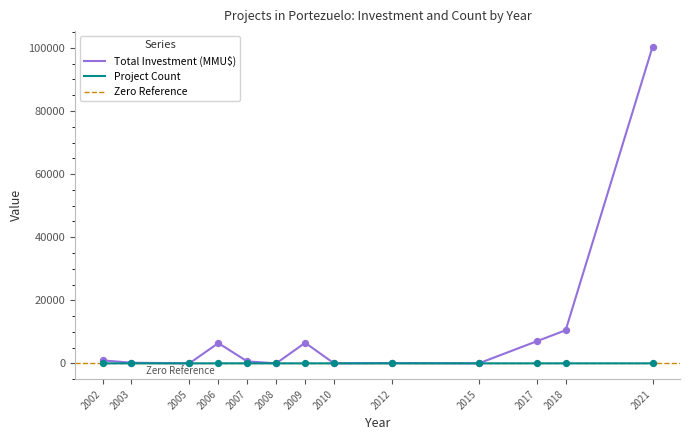

Which series has the largest total across all categories?

Inversión(MMU$)